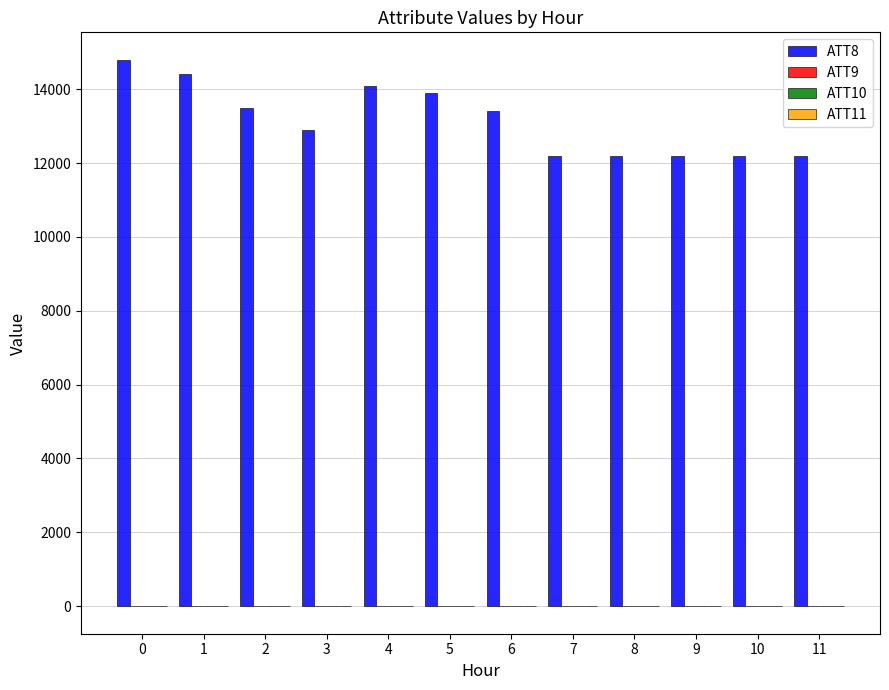

What is the greatest value displayed?

14800